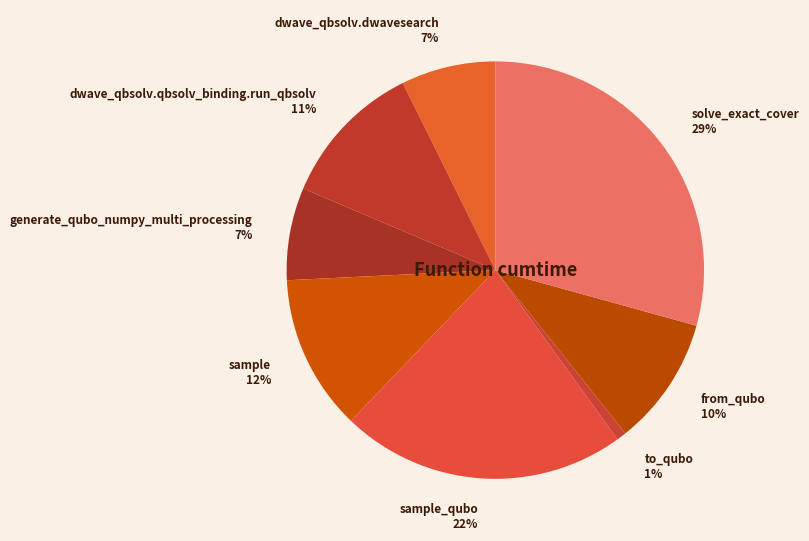

What percentage is the from_qubo 10% slice, to the nearest percent?

10%